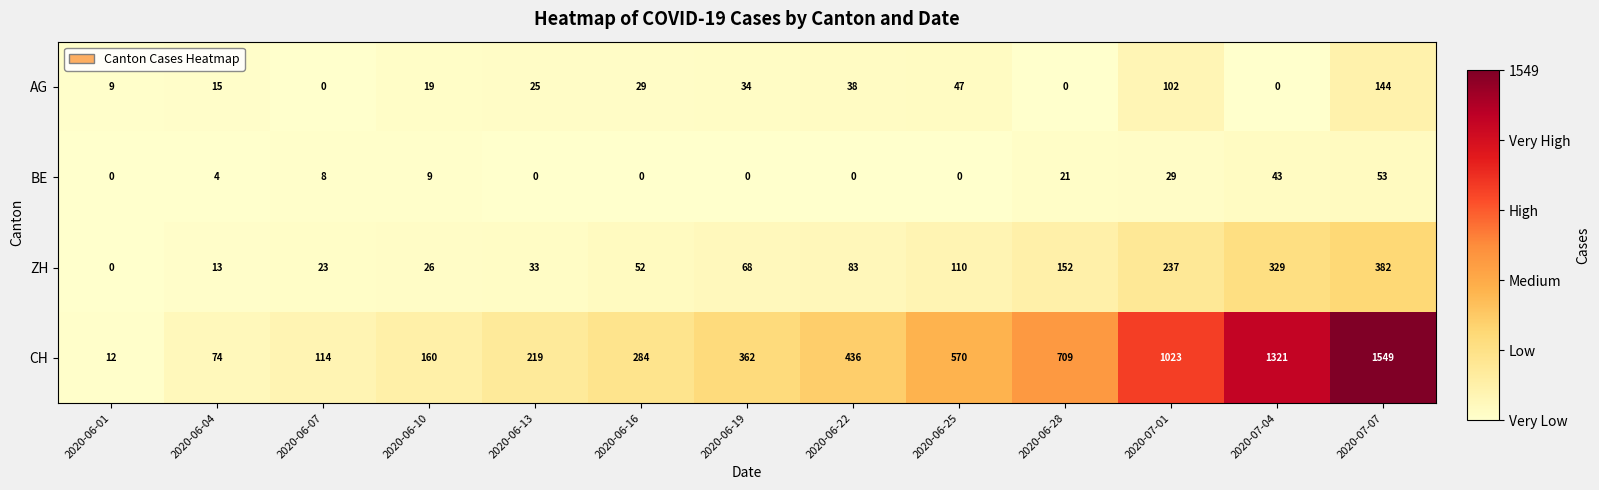

At 2020-07-01, list the series in order from smallest to largest.

BE, AG, ZH, CH